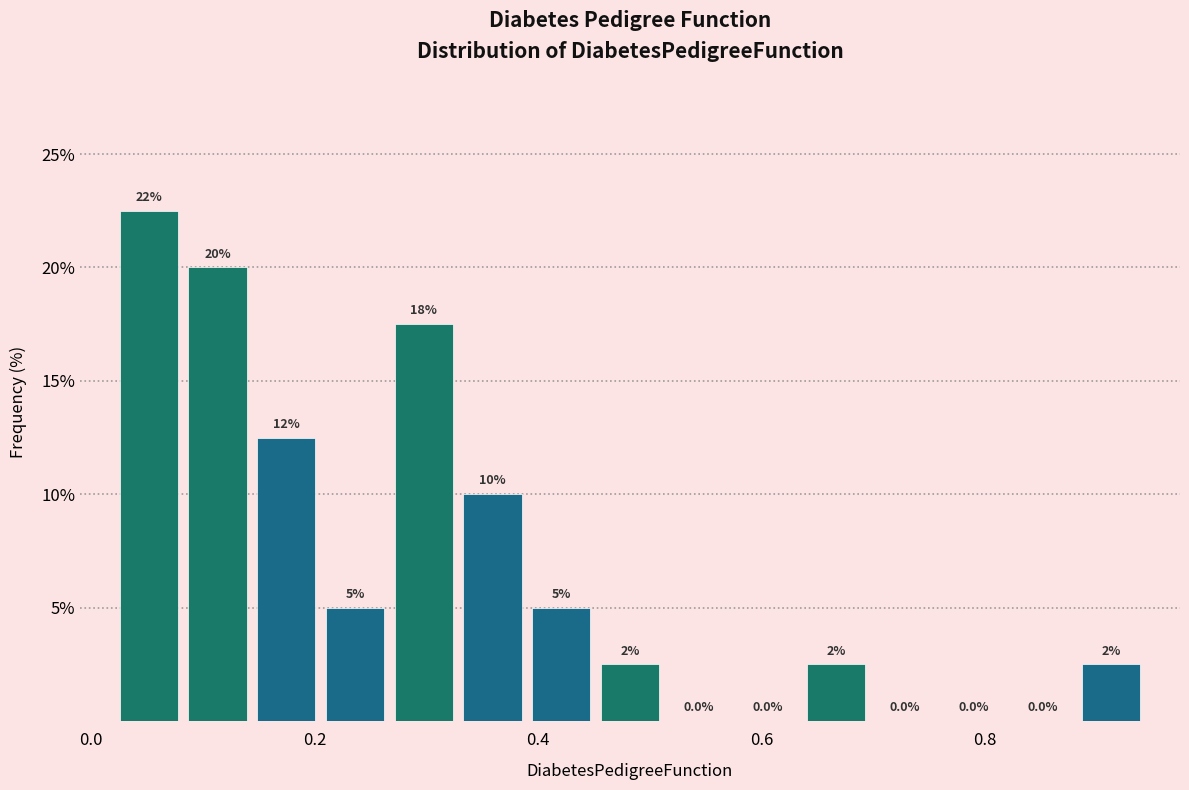

Around what value on the x-axis is the tallest bar? Give the approximate position of its centre, as read against the axis.

0.06